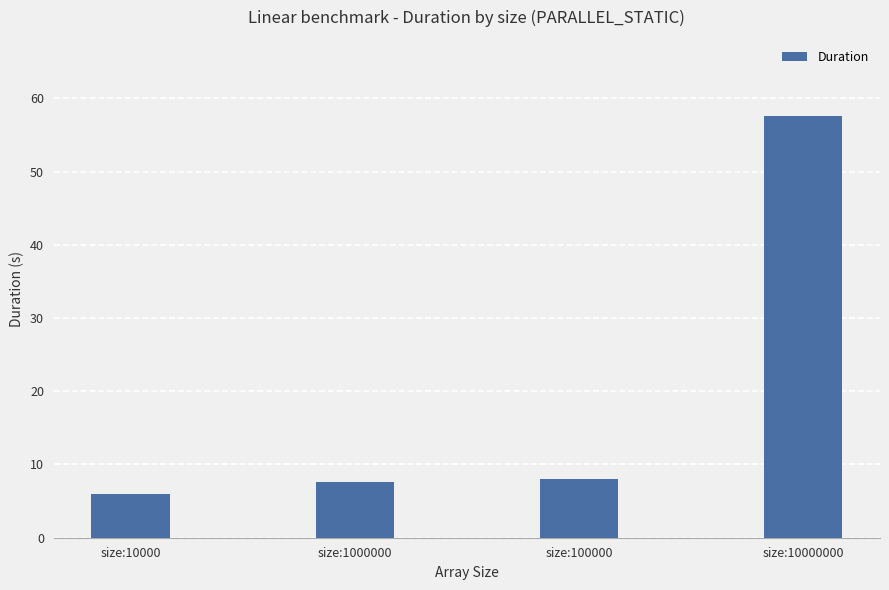

Reading left to right, what are all the values shown in this chart?

6.0	7.7	8.0	57.6